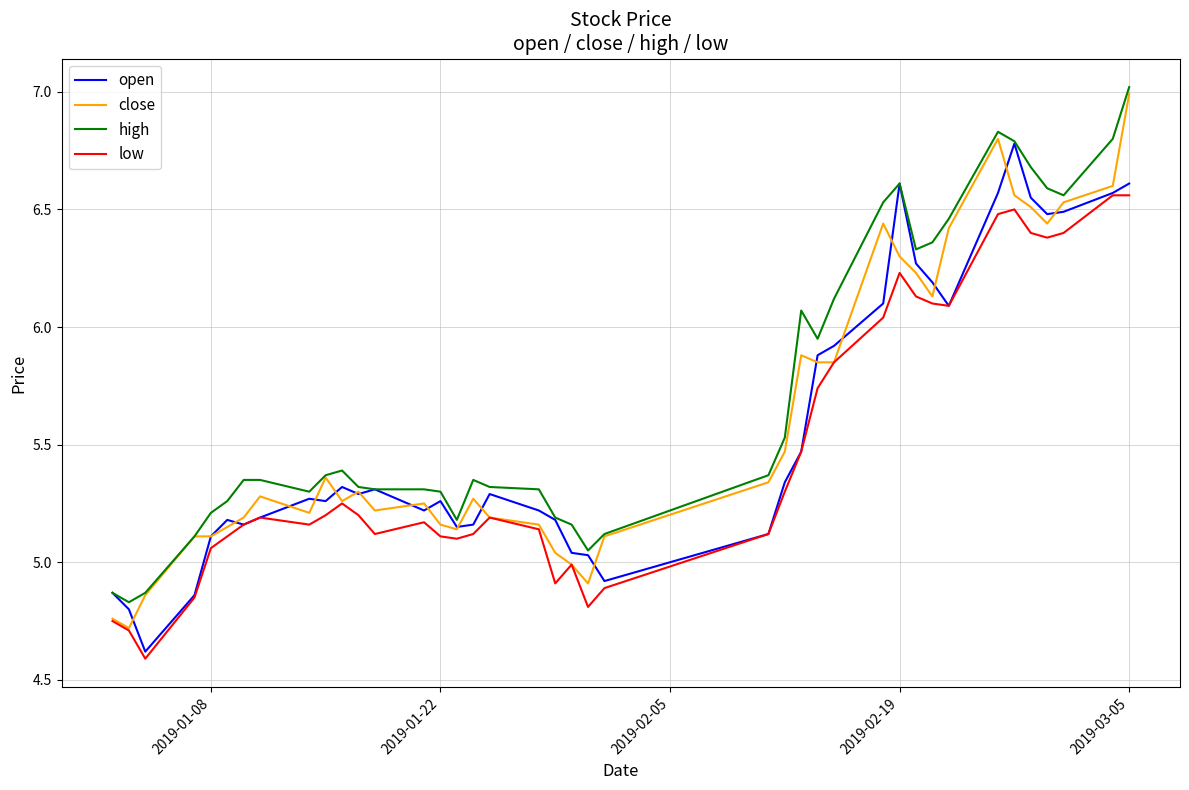

What is the minimum value shown in the chart?

4.6